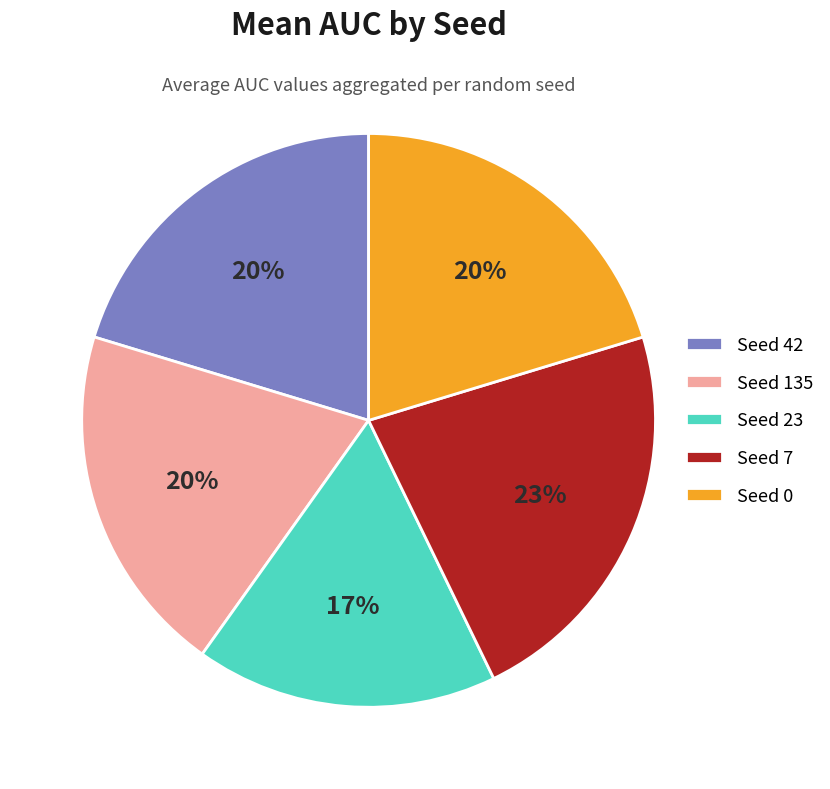

To the nearest percent, what portion does Seed 23 represent?

17%